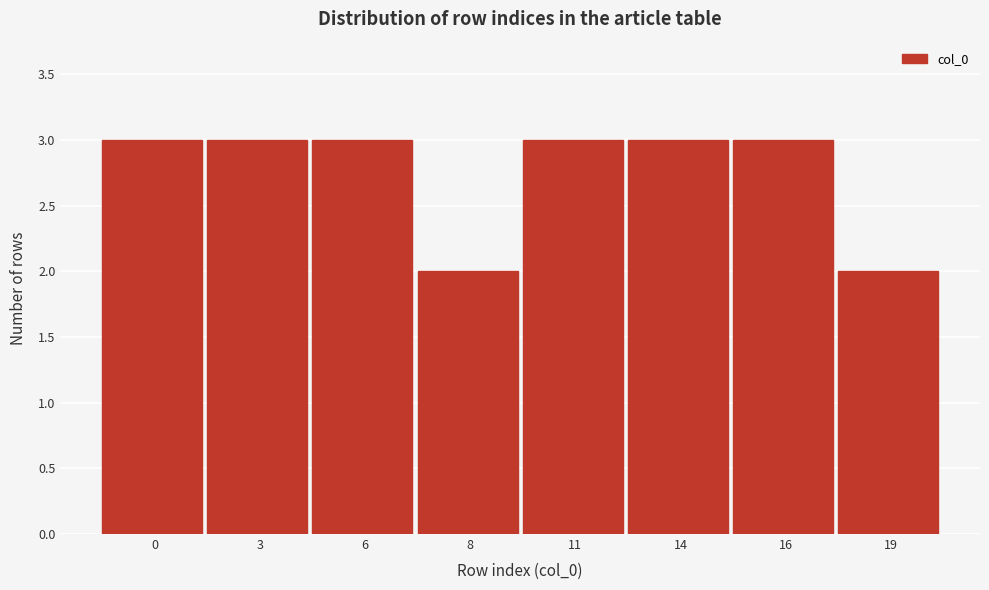

Reading left to right, extract all data points from this chart.

0=3	3=3	6=3	8=2	11=3	14=3	16=3	19=2